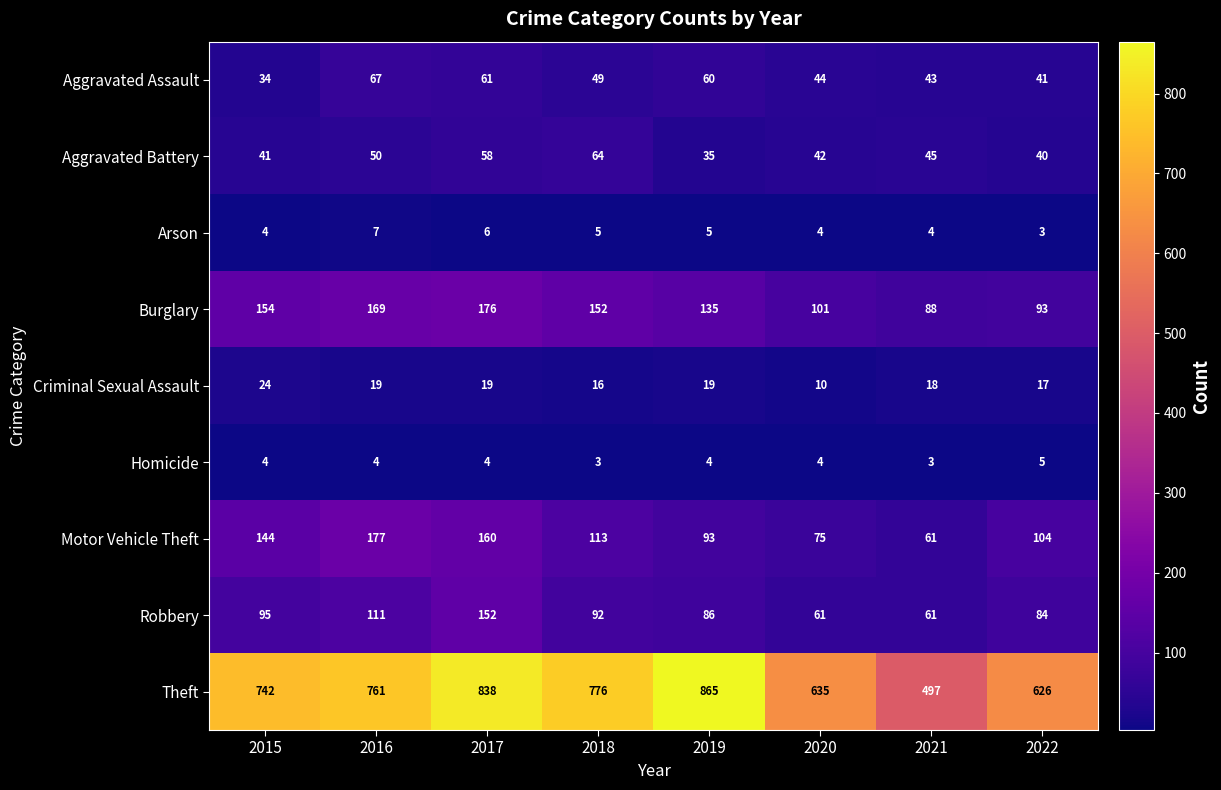

Which series has the widest spread of values?

Theft